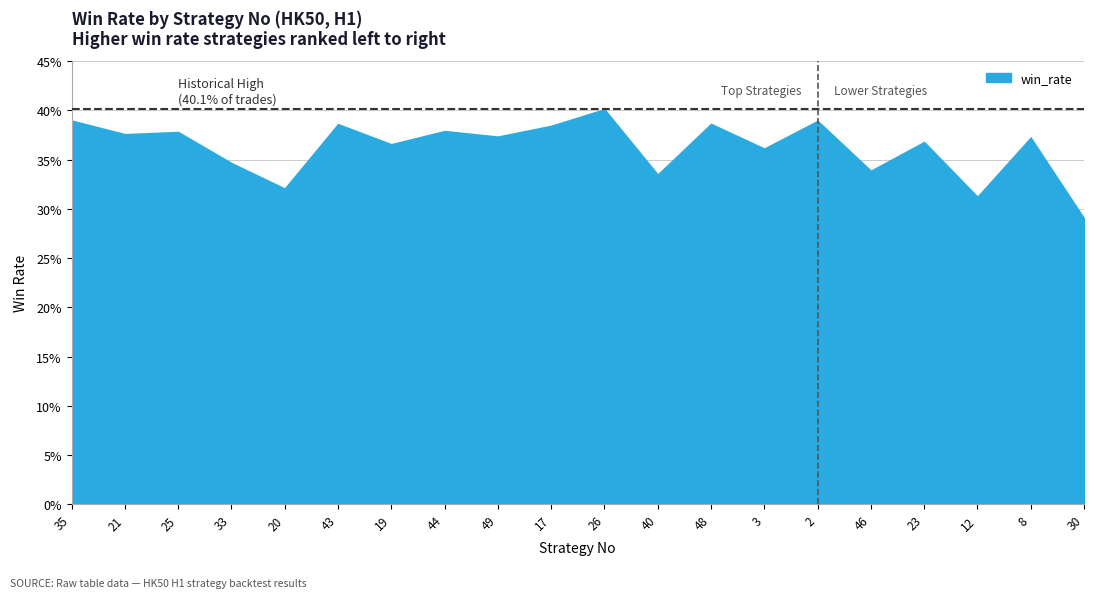

Rank the categories by value from lowest to highest.

30, 12, 20, 40, 46, 33, 3, 19, 23, 8, 49, 21, 25, 44, 17, 43, 48, 2, 35, 26